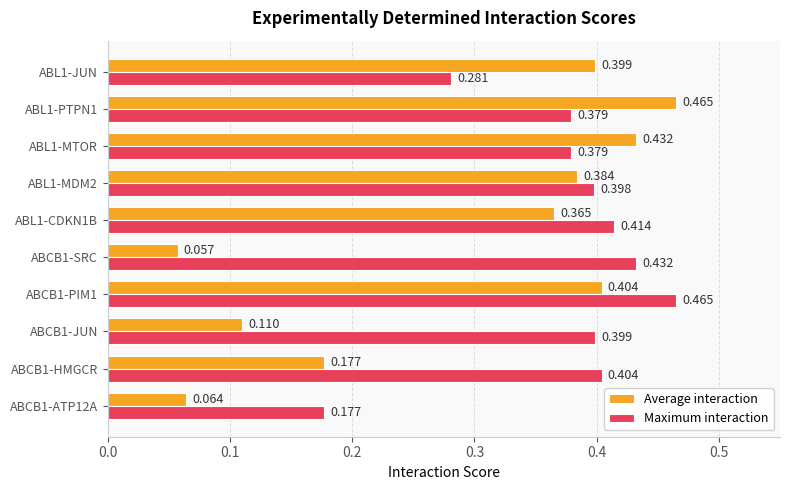

Rank the series at ABL1-MDM2 from highest to lowest value.

Maximum interaction, Average interaction